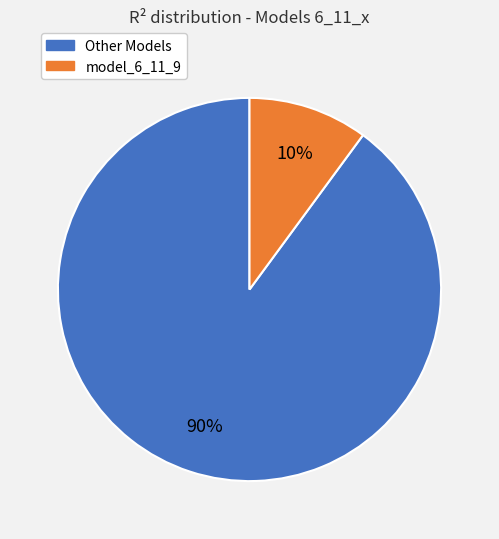

How many slices are in this pie chart?

2